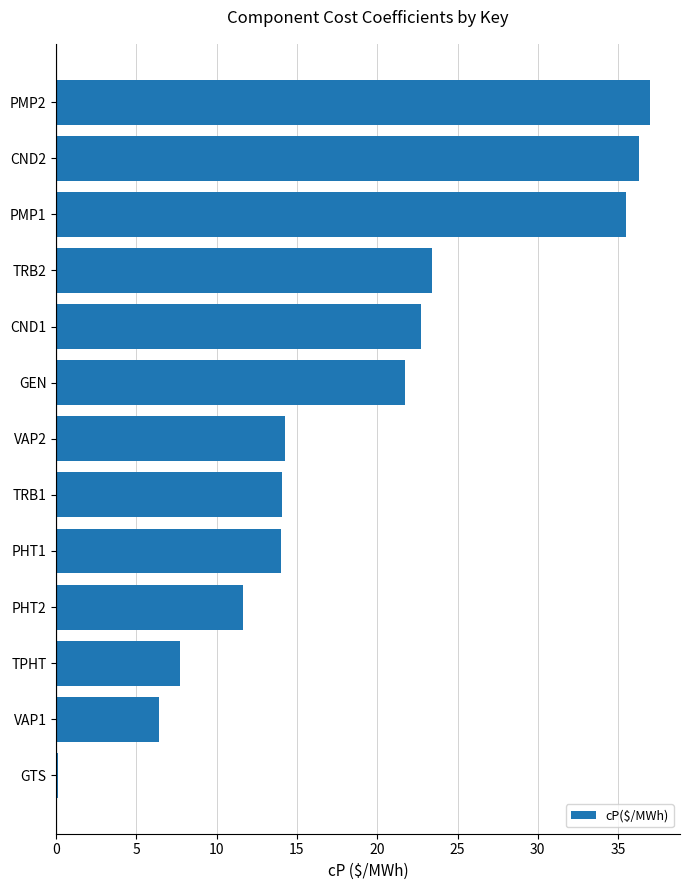

What is the maximum value shown in the chart?

37.0